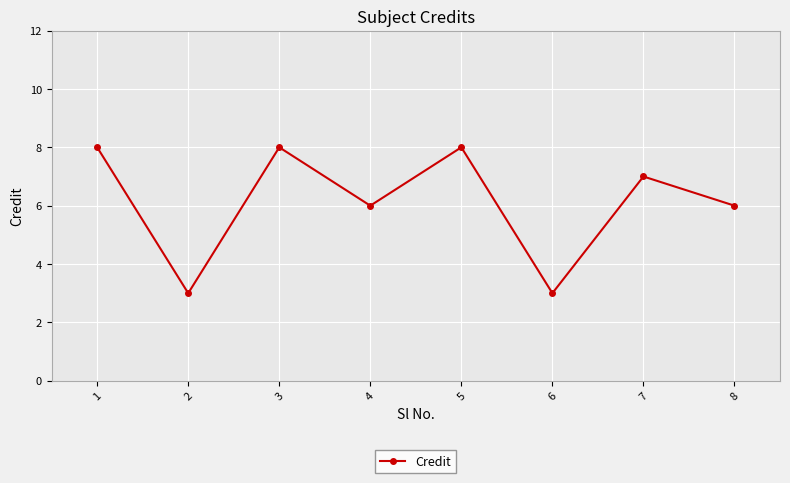

What is the ratio of the value at 5 to the value at 1?

1.0